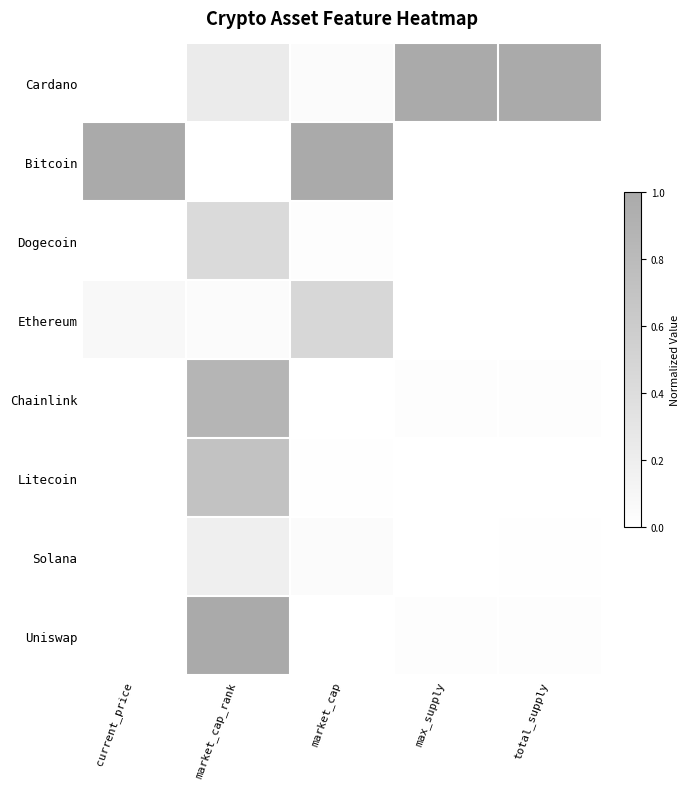

Which has a higher value, current_price or market_cap?

market_cap